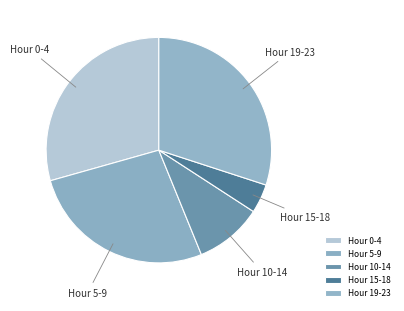

What is the largest slice in the pie chart?

Hour 19-23